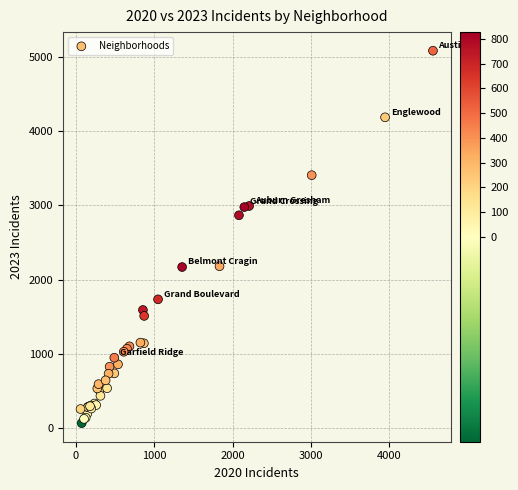

What Y value in the scatter plot is closest to 2575?

2866